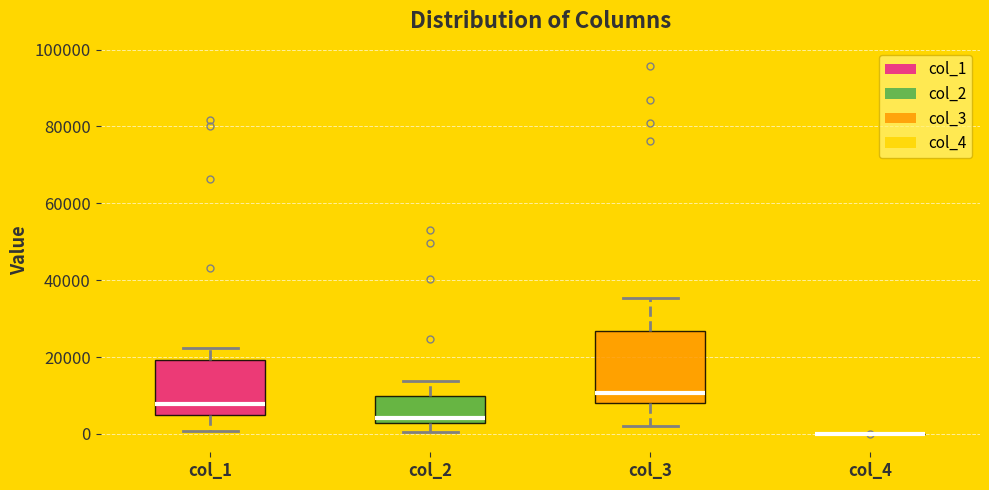

Reading left to right, transcribe this box plot: for each box, give where its median line is, the range the box spans, and where its two whiskers end, as read against the y-axis. The values are not printed on the chart, so give them approximately, as read against the axis.

col_1: median 8000, box 6000 to 20000, whiskers 0 to 22000
col_2: median 4000, box 2000 to 10000, whiskers 0 to 14000
col_3: median 10000, box 8000 to 26000, whiskers 2000 to 36000
col_4: box collapsed to a line at 0, whiskers 0 to 0